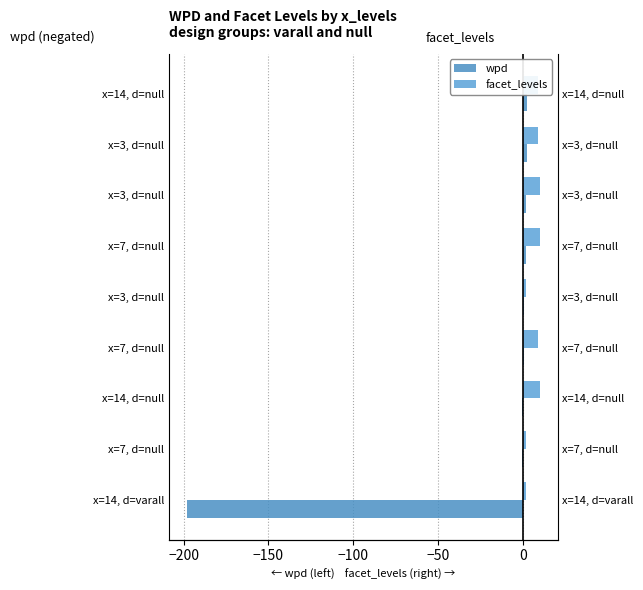

Is it true that wpd equals 1.2 at x=3, d=null?

False